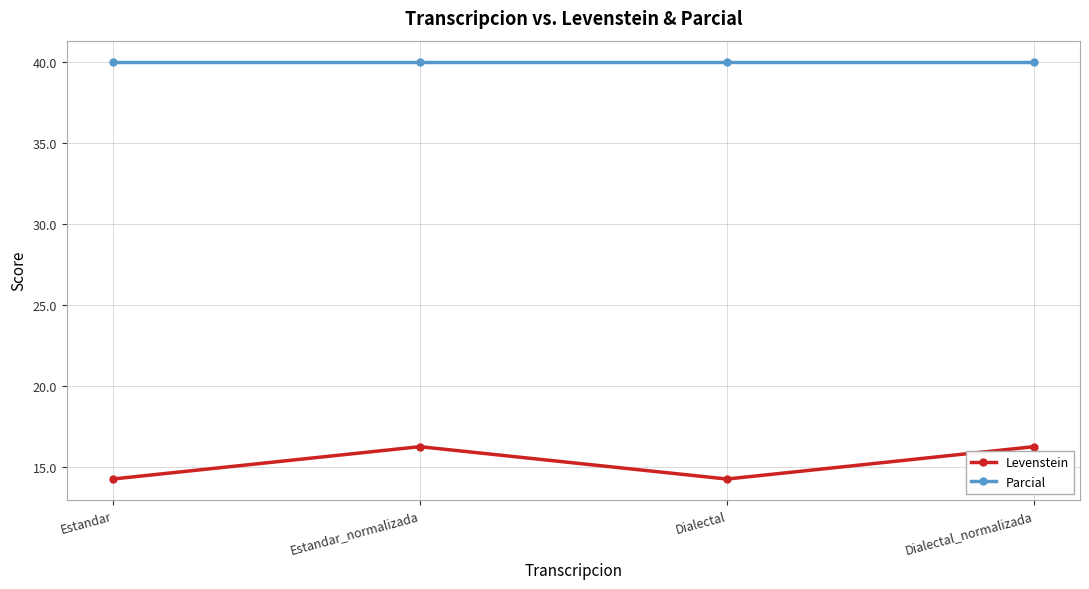

Which series has the widest spread of values?

Levenstein